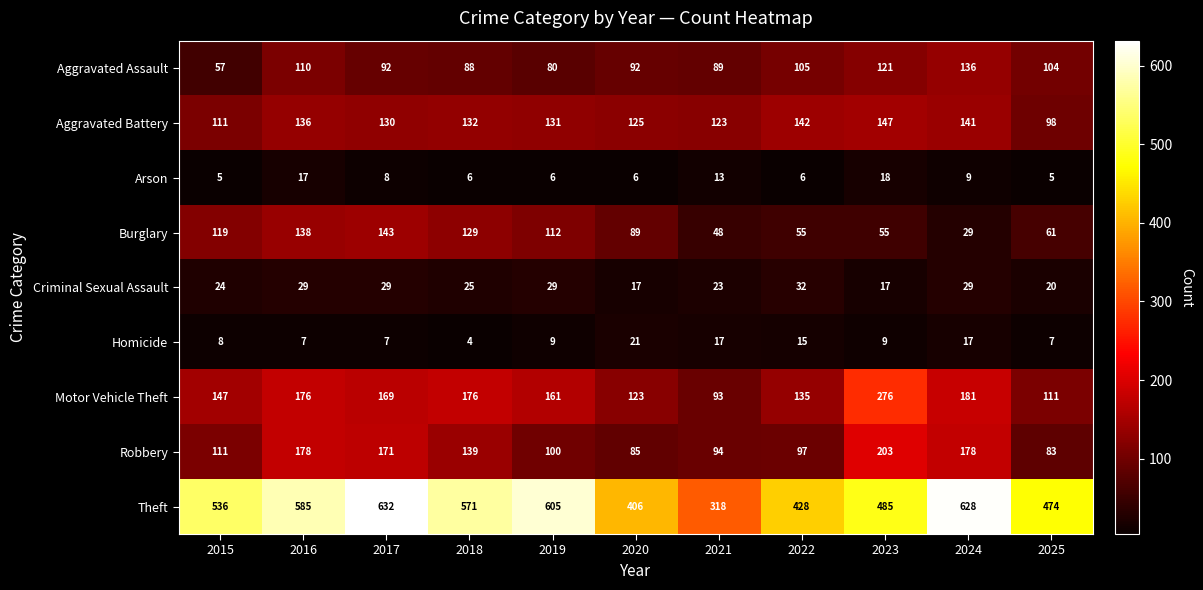

What is the average value of the Motor Vehicle Theft series?

159